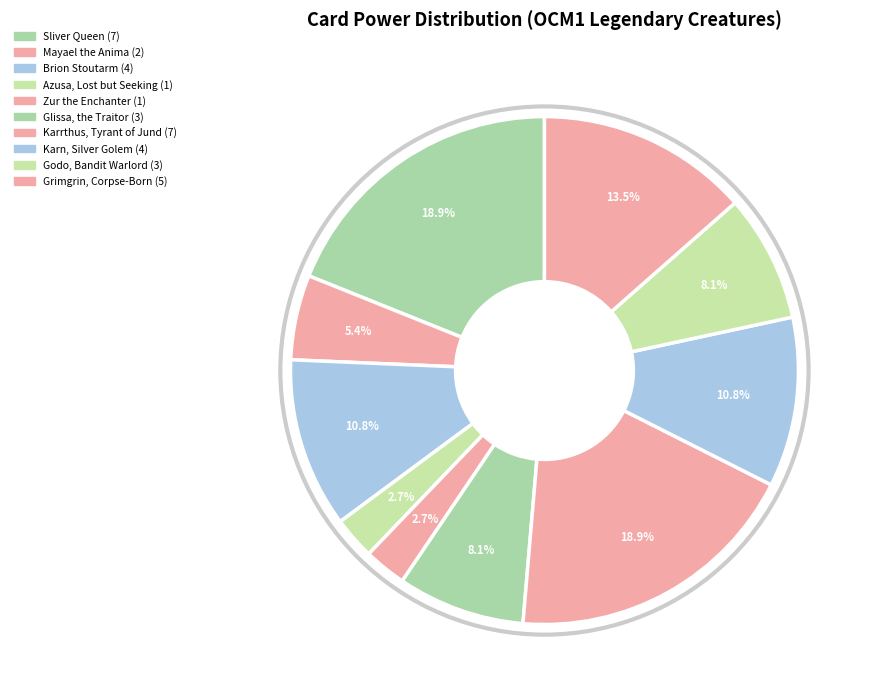

Count the number of slices in the pie.

10